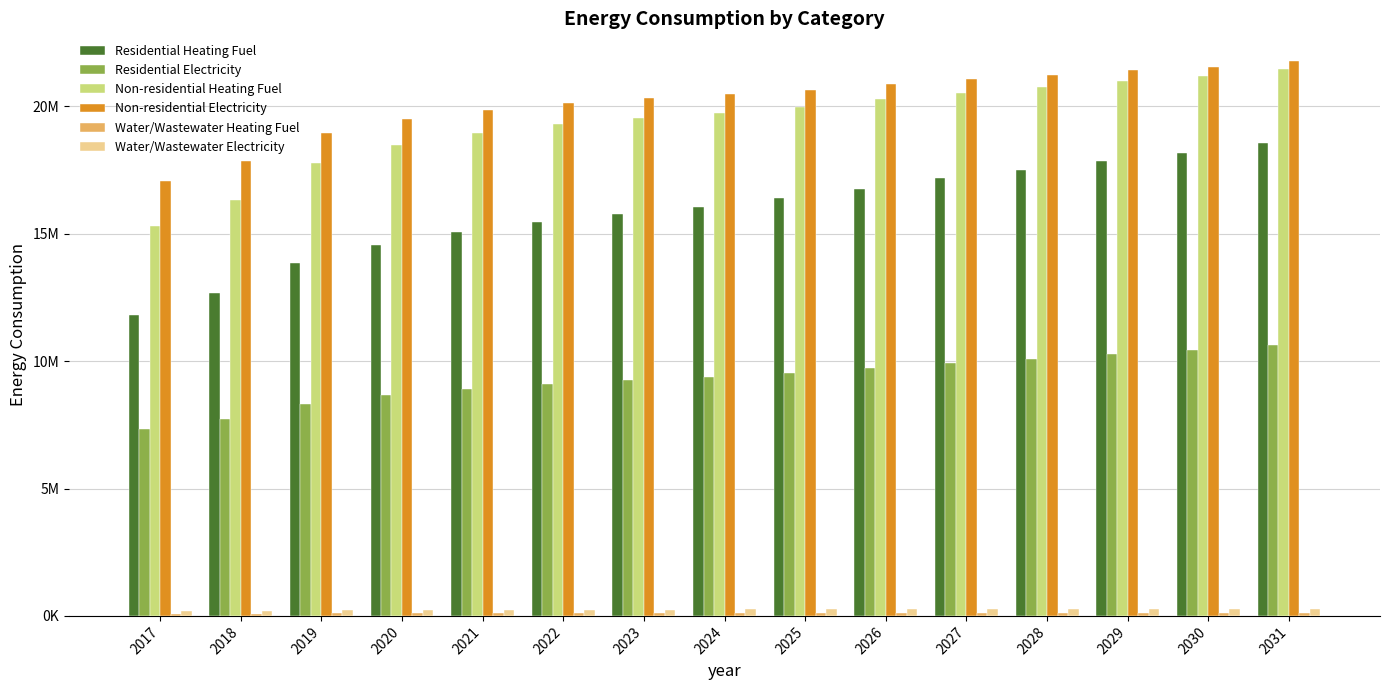

List the labels in order of Residential Electricity value, smallest first.

2017, 2018, 2019, 2020, 2021, 2022, 2023, 2024, 2025, 2026, 2027, 2028, 2029, 2030, 2031